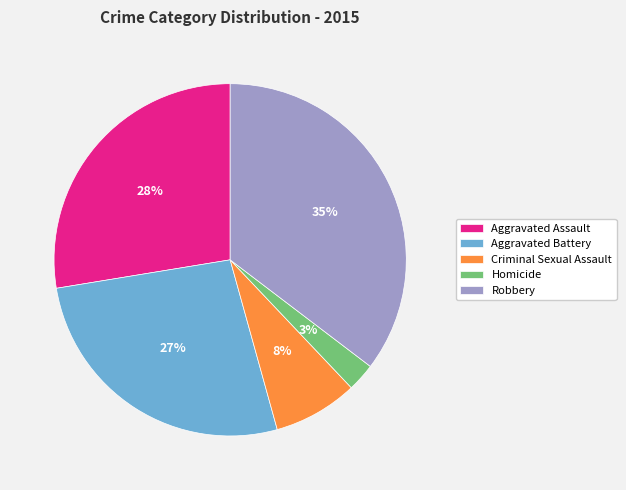

Does any single category account for the majority?

No